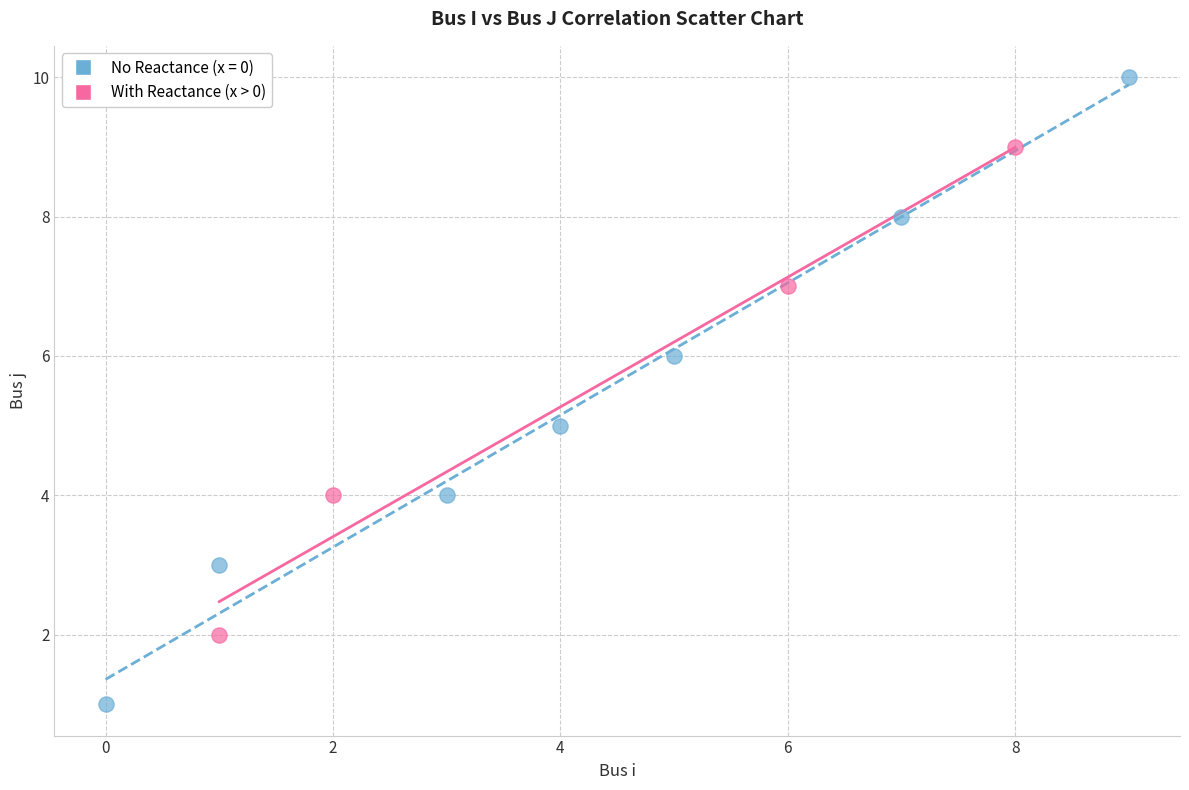

Which series has the largest Y range (max minus min)?

No Reactance (x = 0)